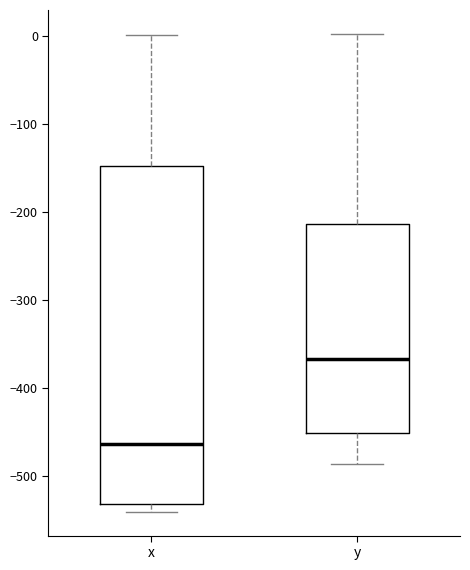

Where does the lower whisker of the box for y end on the y-axis? The values are not printed on the chart, so give them approximately, as read against the axis.

-490